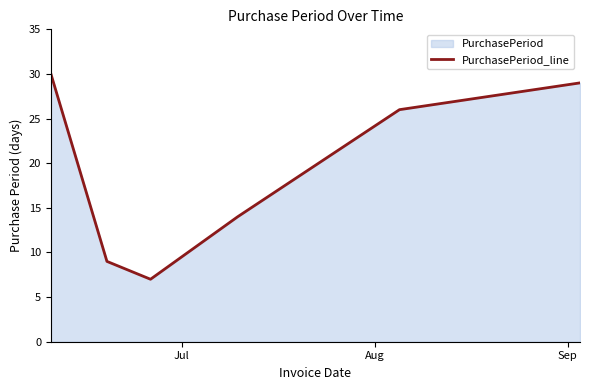

What is the smallest value displayed?

7